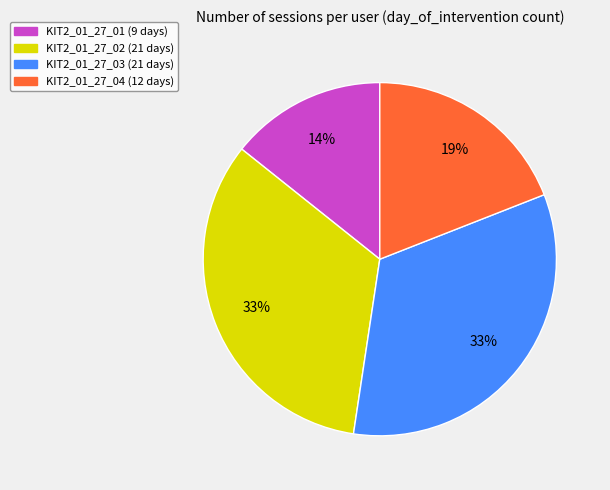

What percentage is the KIT2_01_27_04 slice, to the nearest percent?

19%